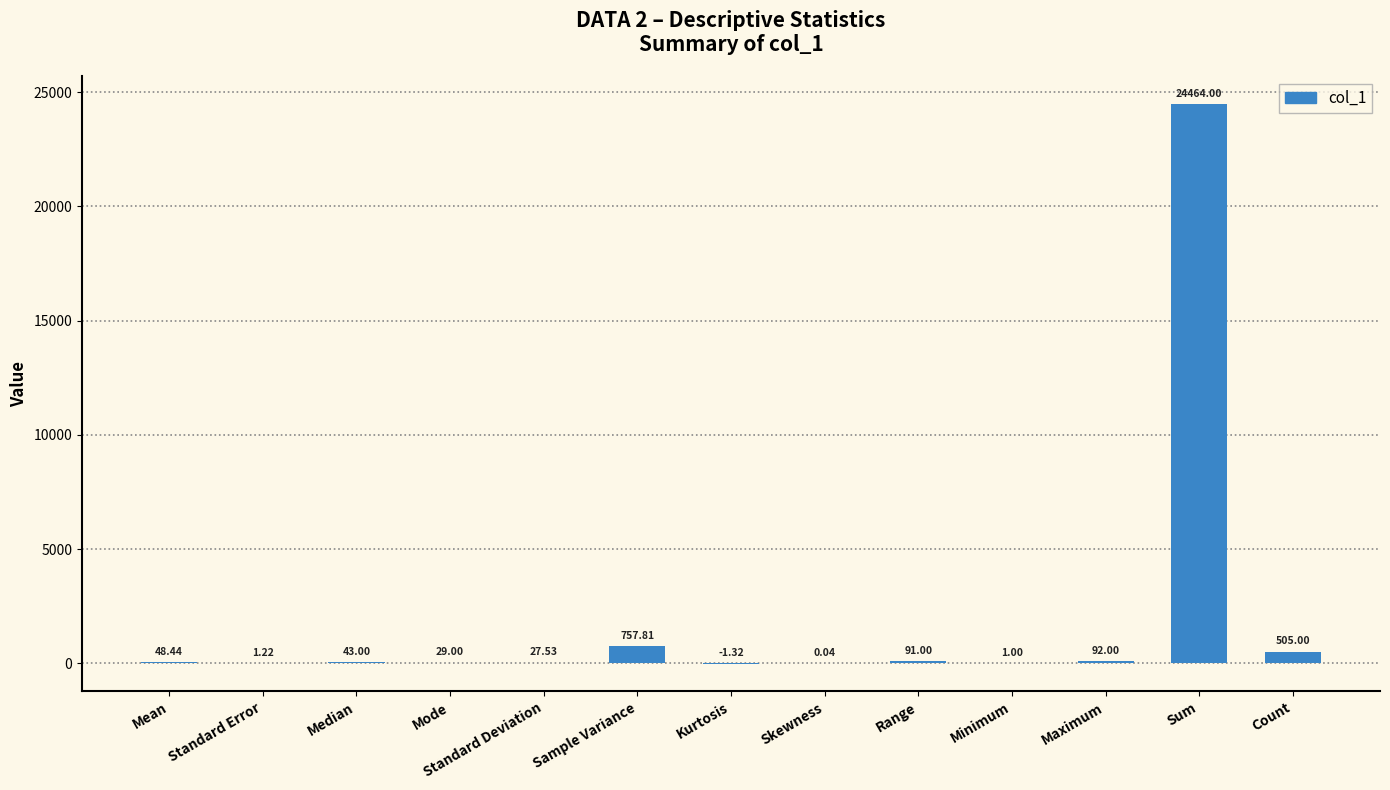

At which label is the value closest to 12231?

Sample Variance